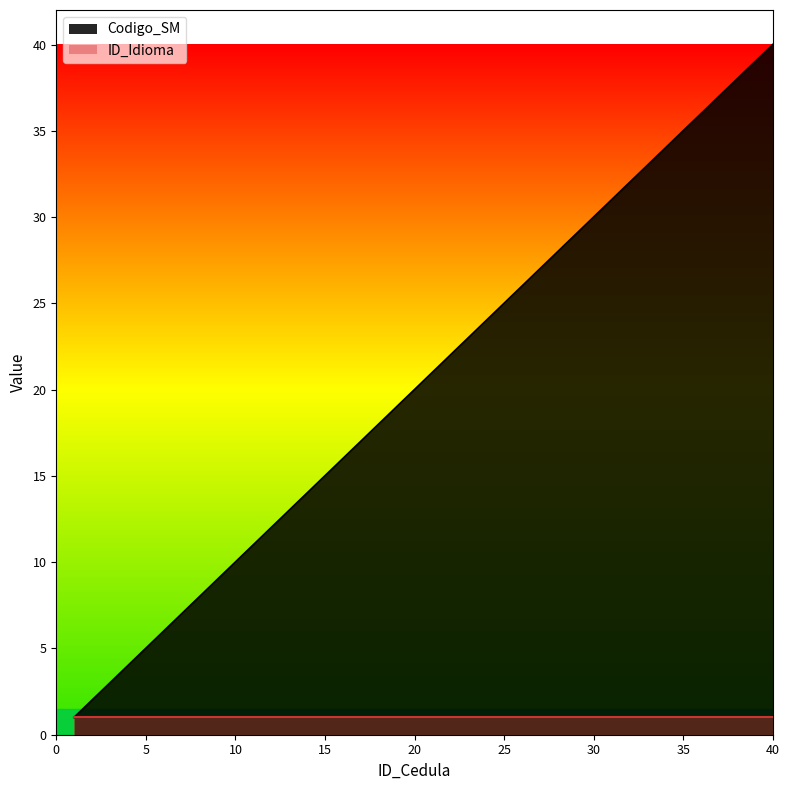

Rank the categories by value from highest to lowest.

40, 39, 38, 37, 36, 35, 34, 33, 32, 31, 30, 29, 28, 27, 26, 25, 24, 23, 22, 21, 20, 19, 18, 17, 16, 15, 14, 13, 12, 11, 10, 9, 8, 7, 6, 5, 4, 3, 2, 1